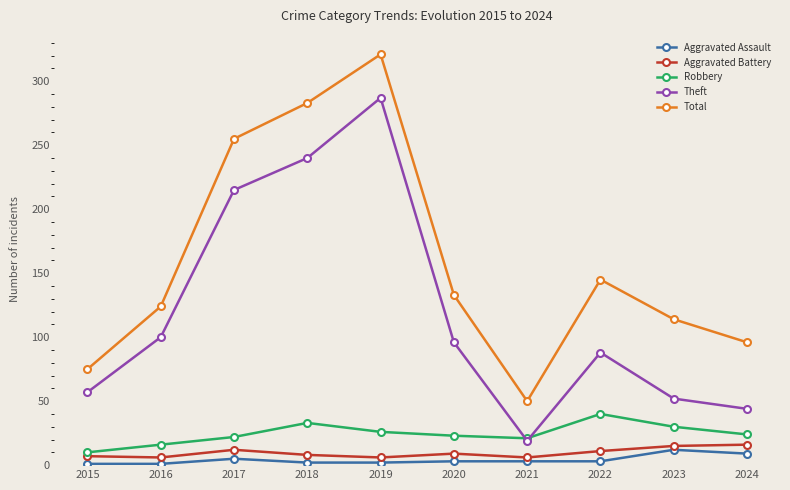

Read the Aggravated Assault value at 2024.

9